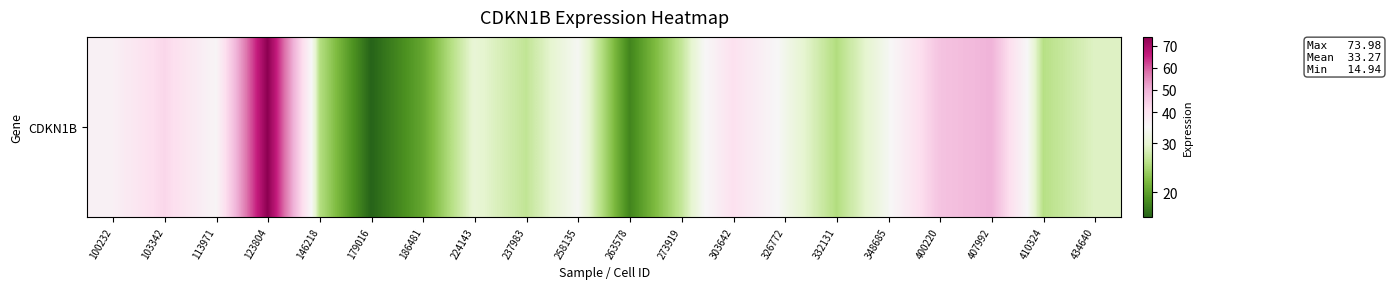

What is the difference between the values at 273919 and 332131?

1.2